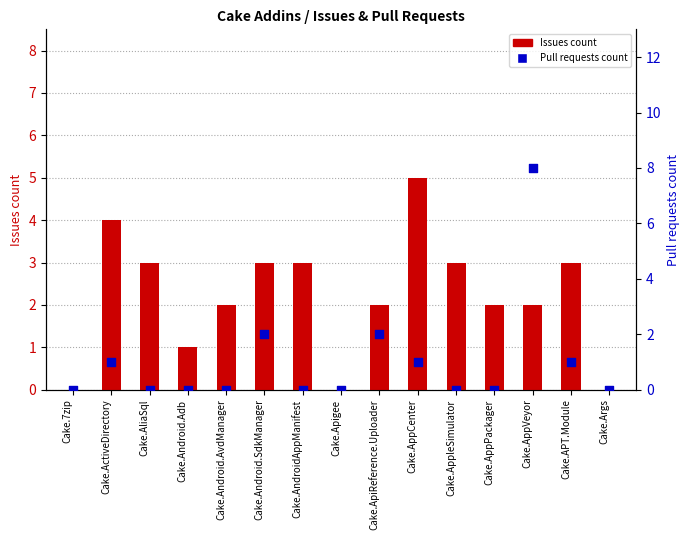

Which series has the largest total across all categories?

Issues count